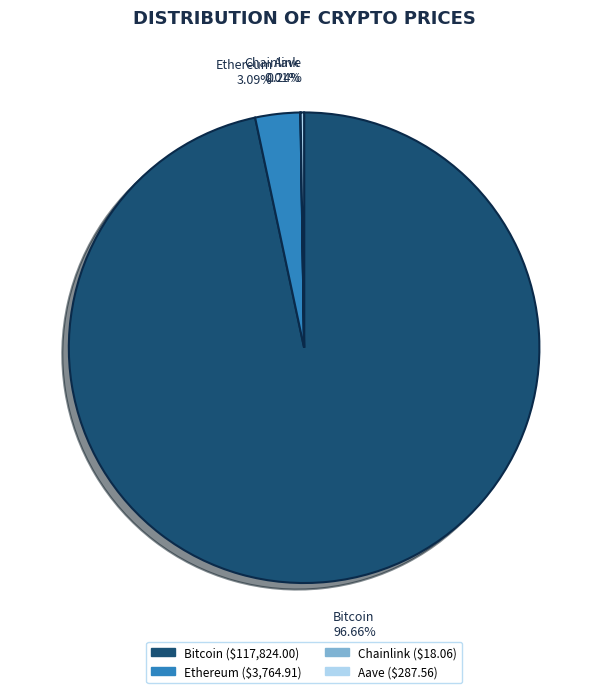

What is the majority slice?

Bitcoin